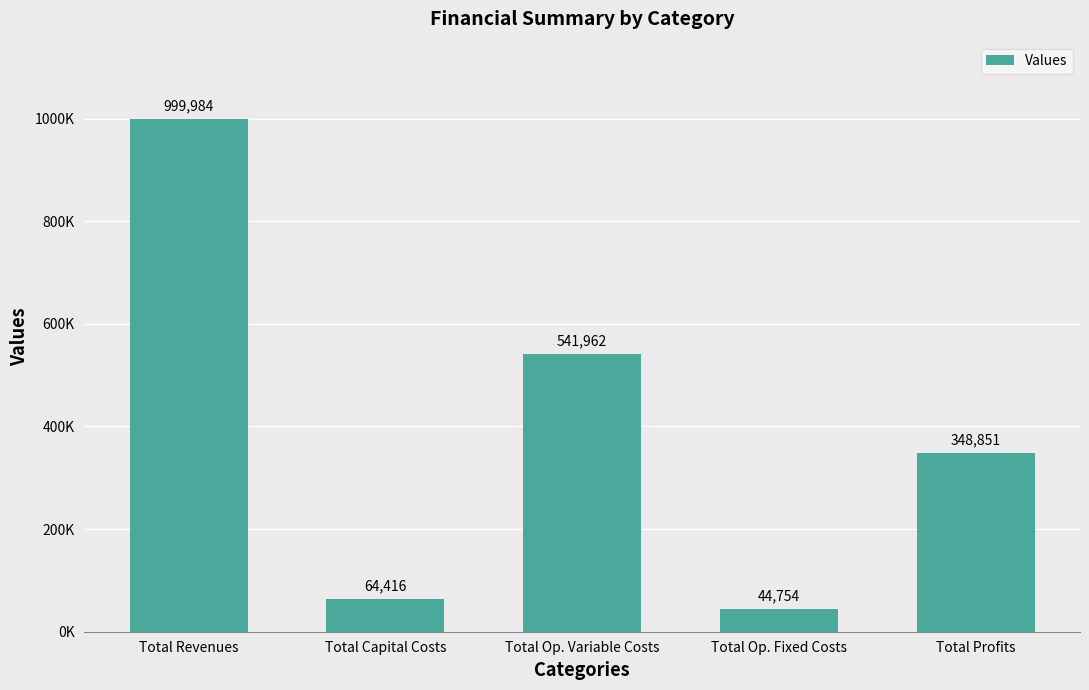

Reading left to right, transcribe all the data shown in this chart.

999983.6	64416.0	541962.5	44754.0	348851.1